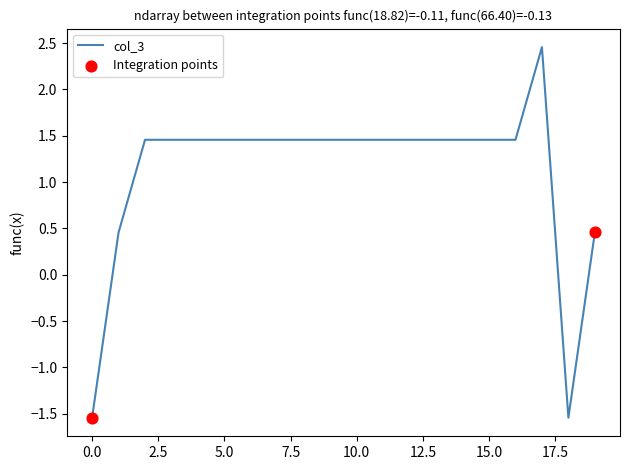

What is the maximum value shown in the chart?

2.5